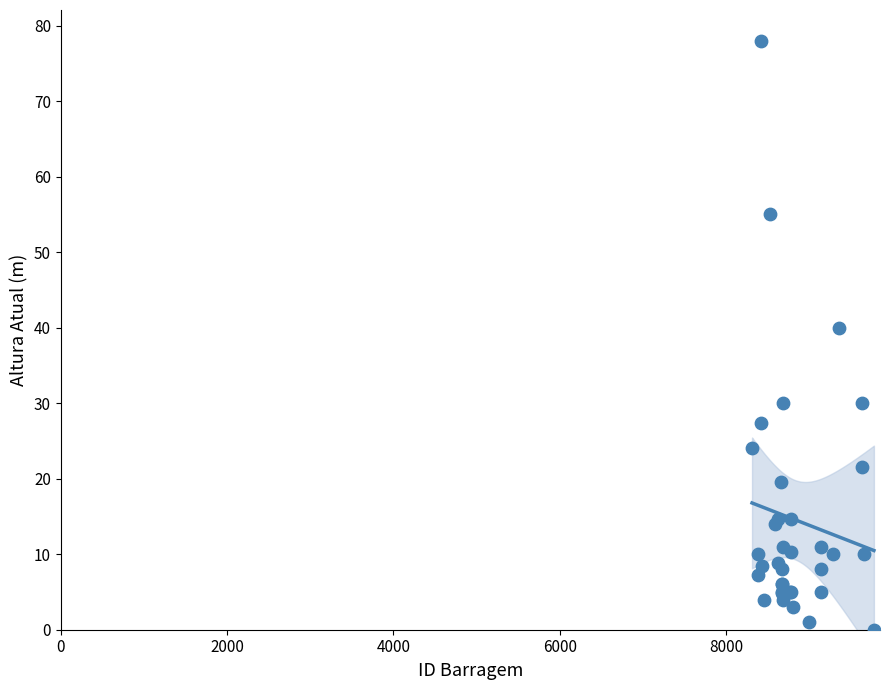

What Y value in the scatter plot is closest to 39?

40.0